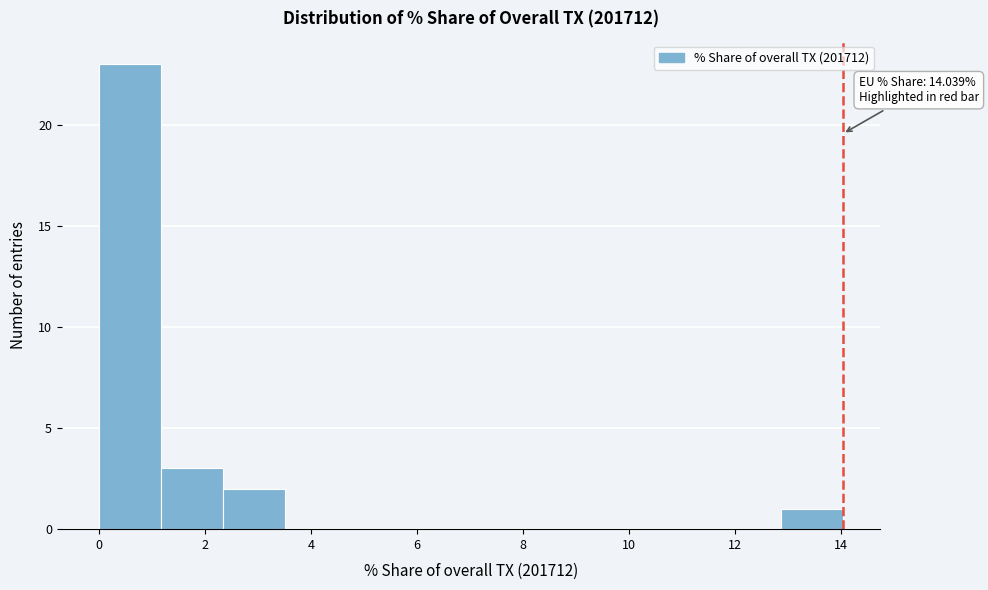

Over which range of the x-axis is the bar tallest?

0.0 to 1.2